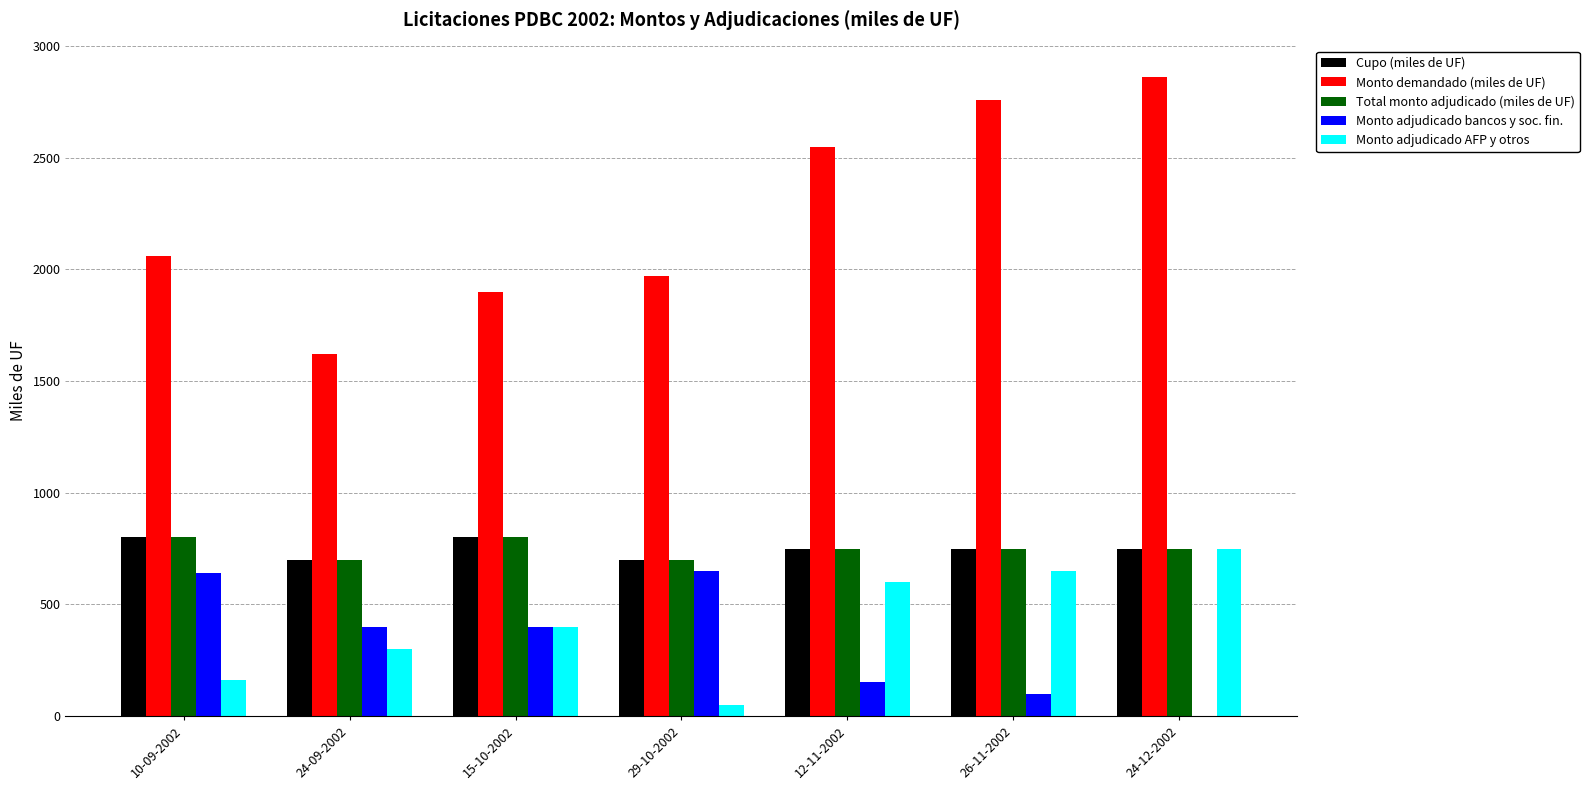

What is the maximum value shown in the chart?

2860